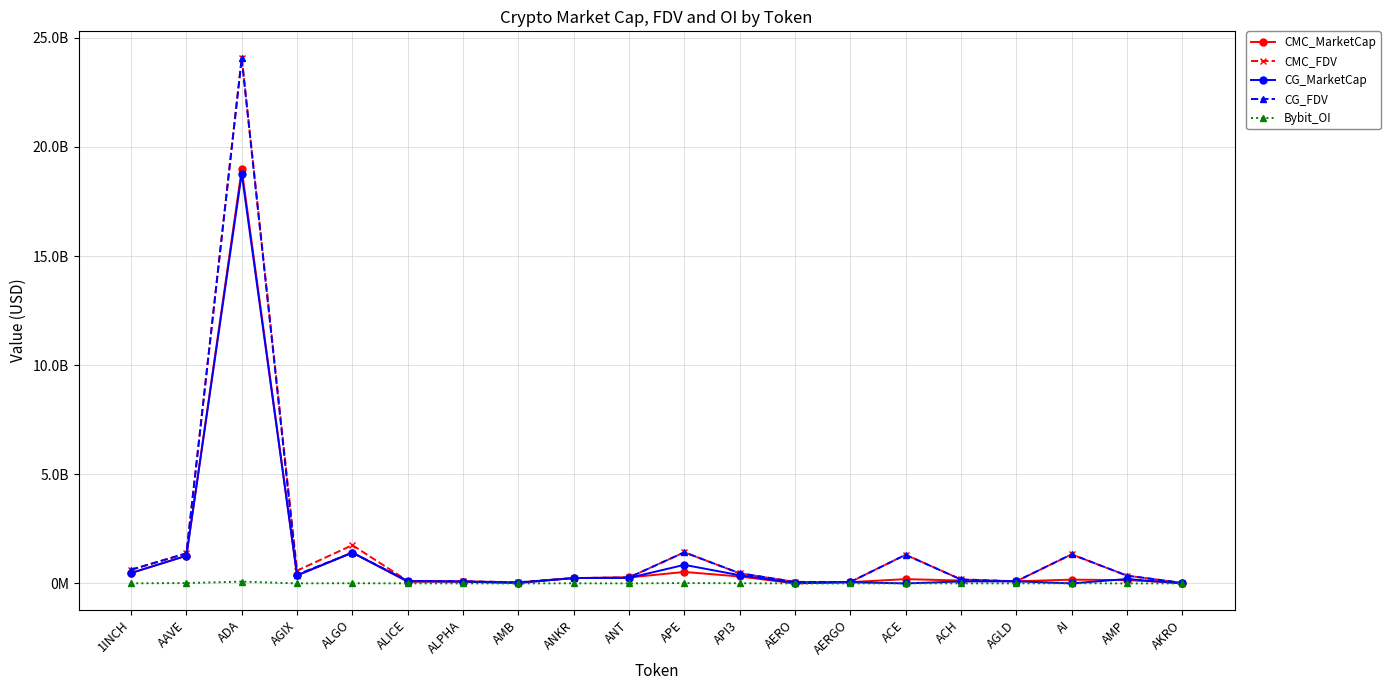

What is the value of the CG_MarketCap point at the 9th from the left?

245229005